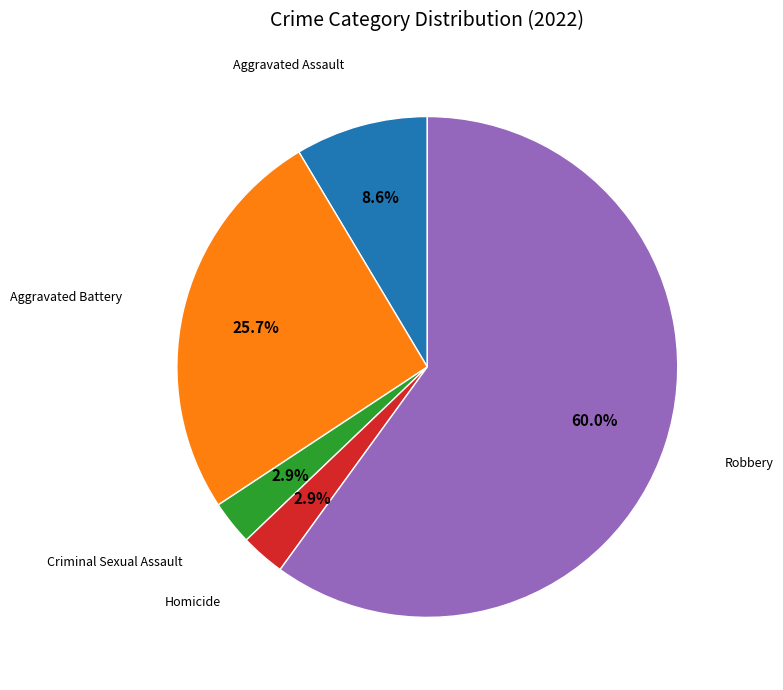

Is there any slice that represents more than half of the pie?

Yes